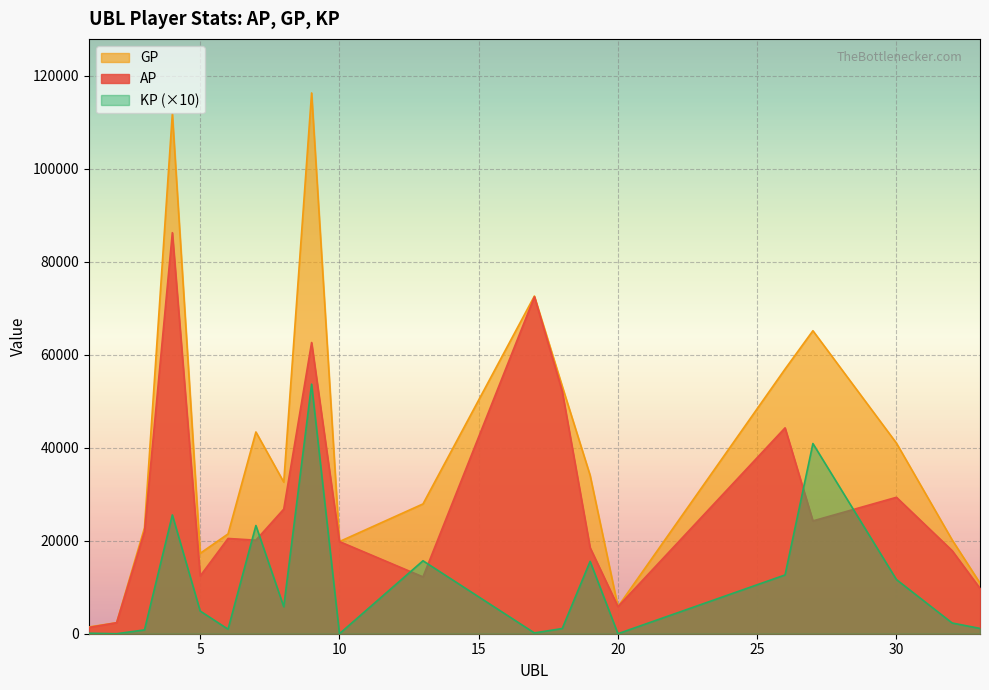

True or false: GP has more than 1 points higher than both neighbors.

True